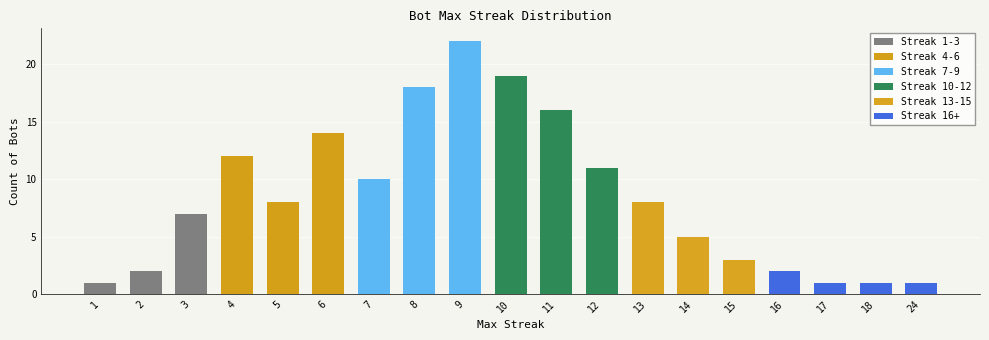

Reading left to right, list all the values displayed in this chart.

1=1	2=2	3=7	4=12	5=8	6=14	7=10	8=18	9=22	10=19	11=16	12=11	13=8	14=5	15=3	16=2	17=1	18=1	24=1